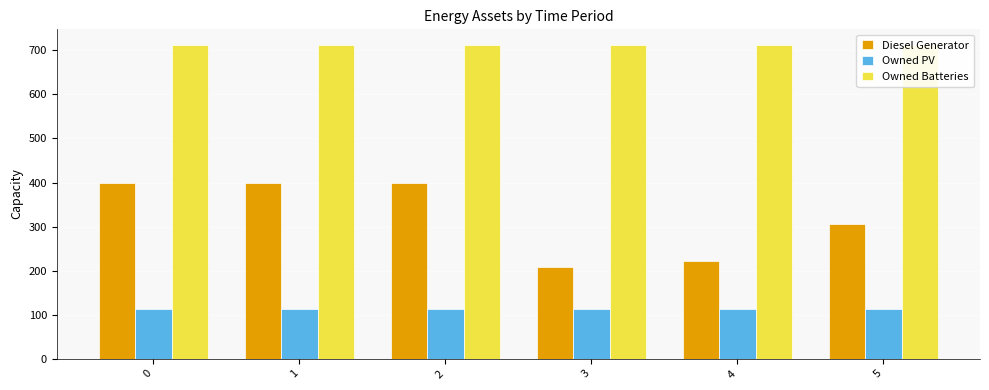

At how many categories does at least one series exceed 642?

6